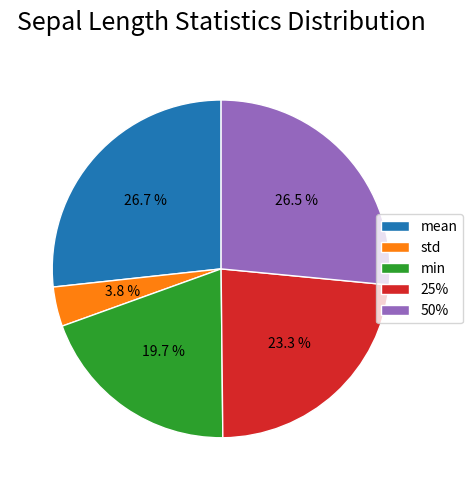

To the nearest percent, what is the average slice percentage?

20%